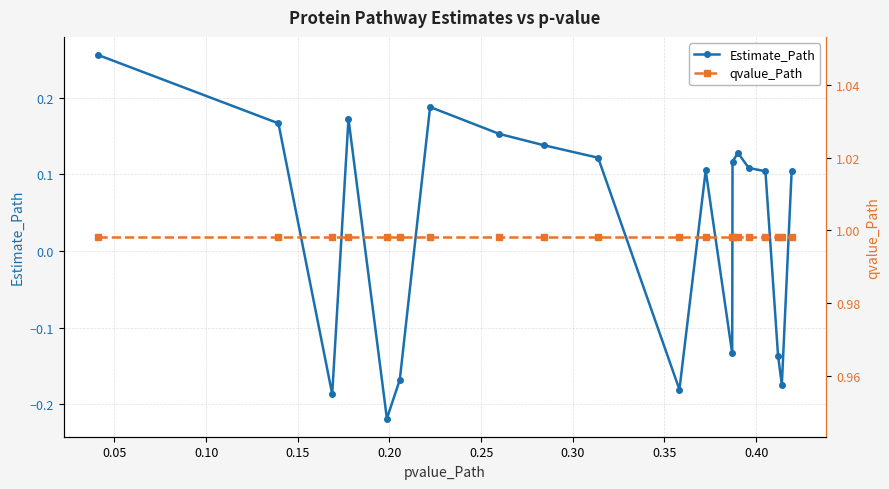

True or false: qvalue_Path and Estimate_Path intersect in this chart.

False